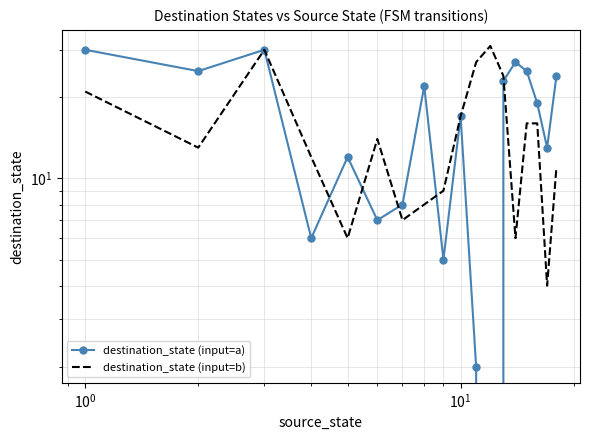

What is the average value of the destination_state (input=a) series?

16